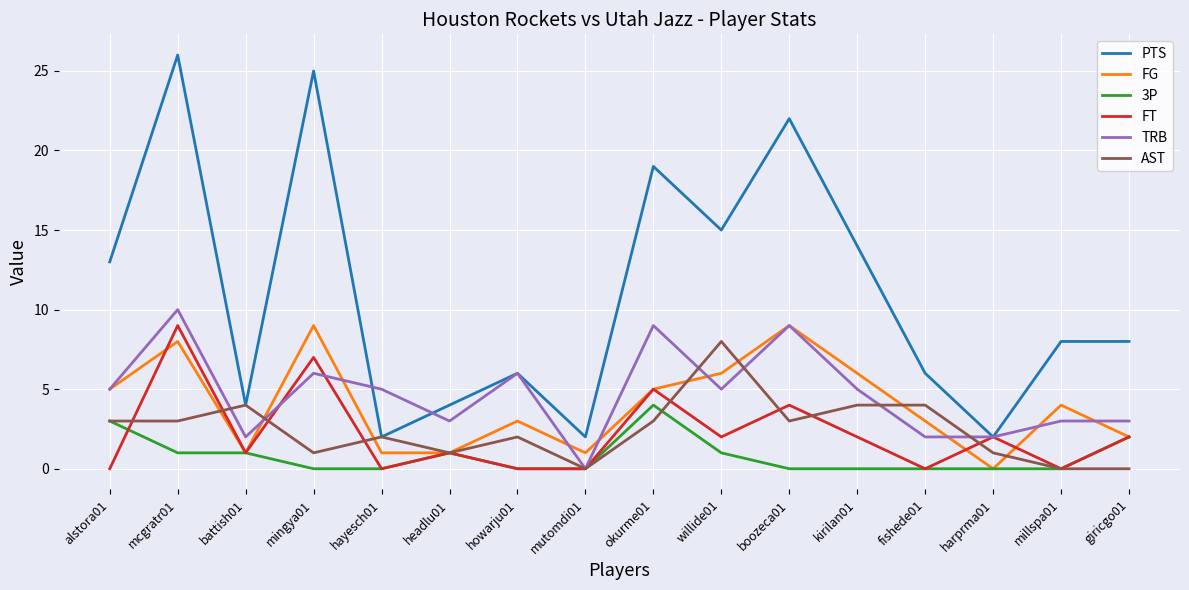

Rank the series at willide01 from lowest to highest value.

3P, FT, TRB, FG, AST, PTS